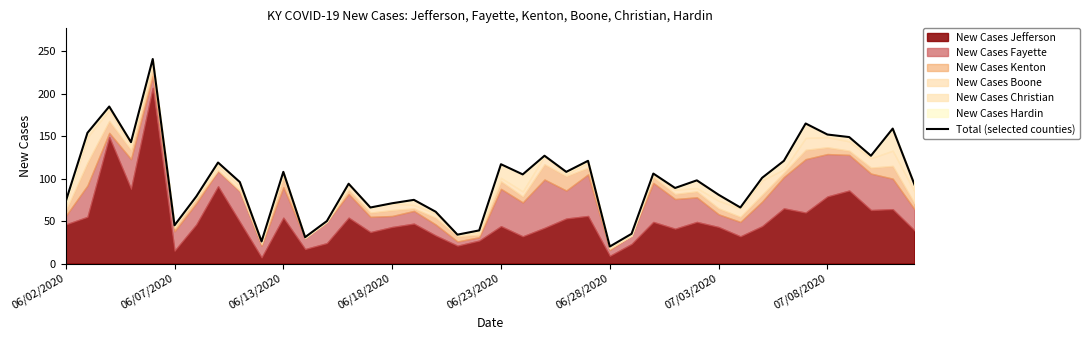

True or false: the data has more than 2 interior local peaks.

True